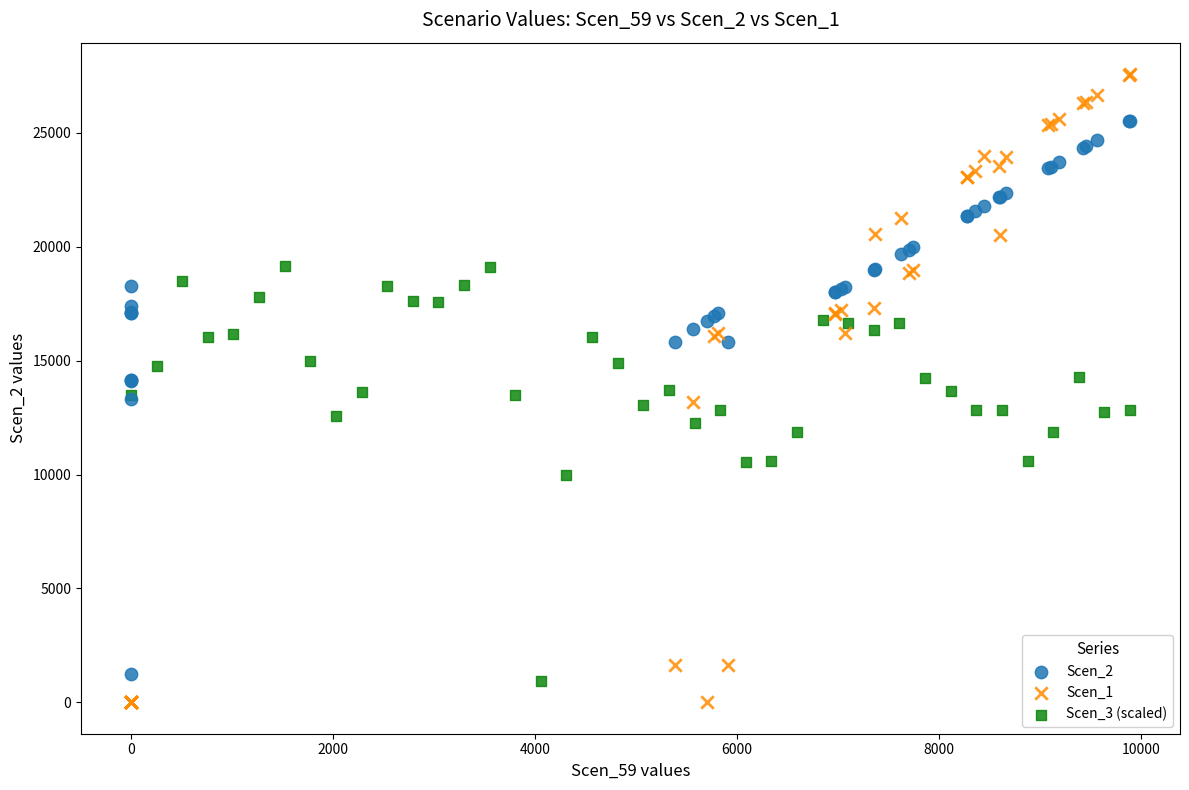

Which series contains the highest Y value?

Scen_1